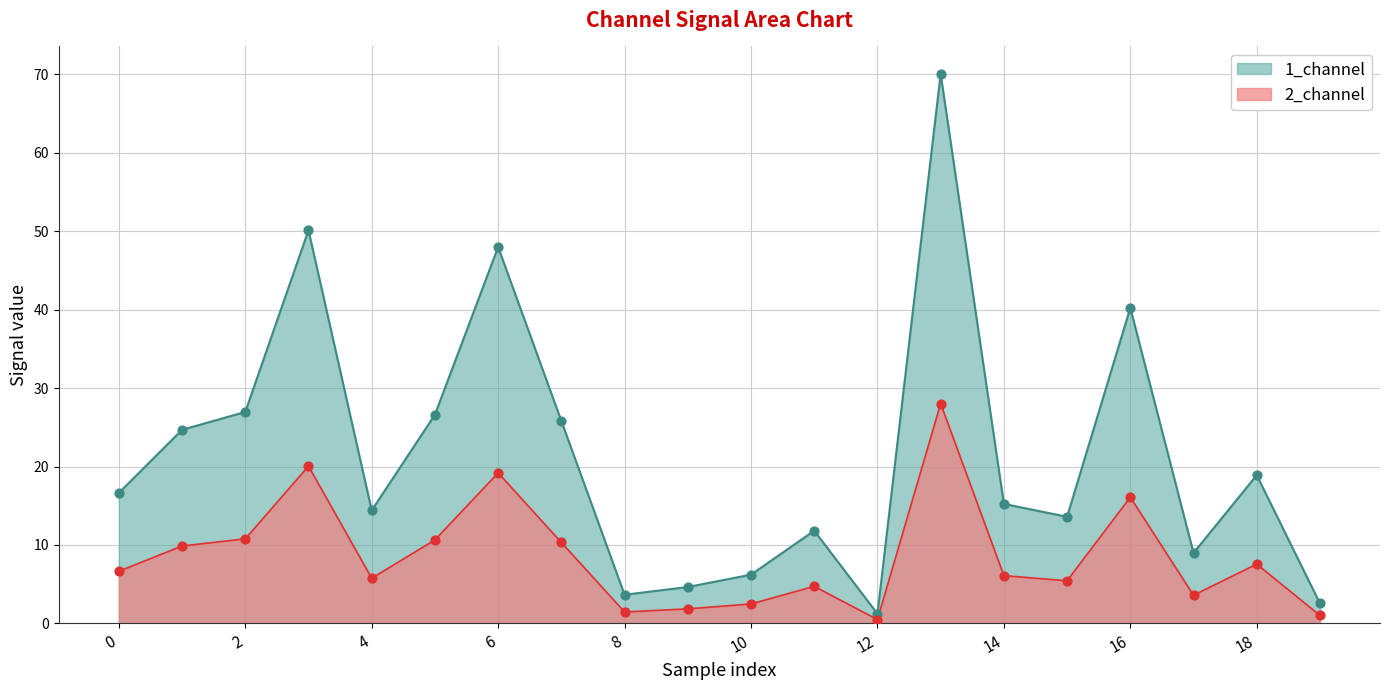

Which has a higher value, 14 or 4?

14